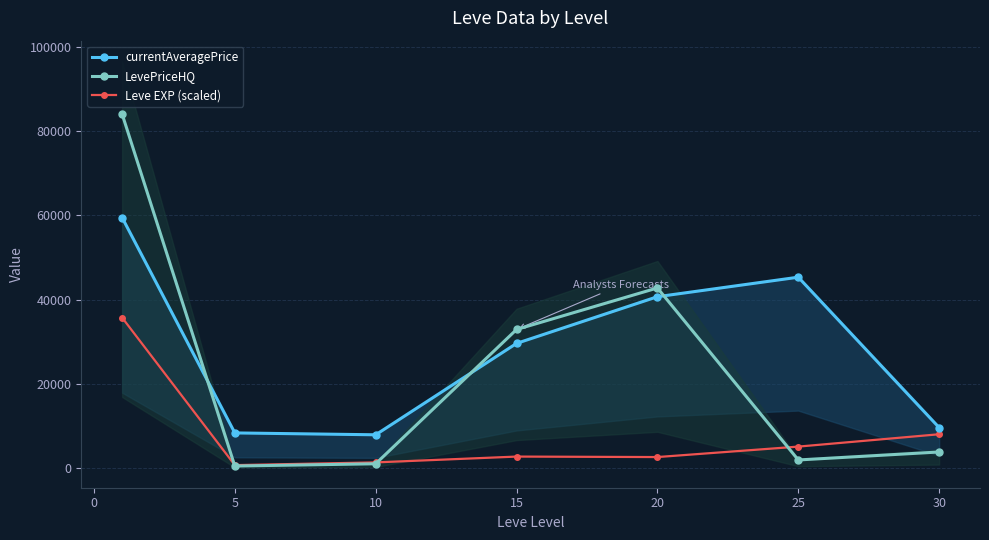

List the series in order of their peak value, lowest first.

Leve EXP (scaled), currentAveragePrice, LevePriceHQ